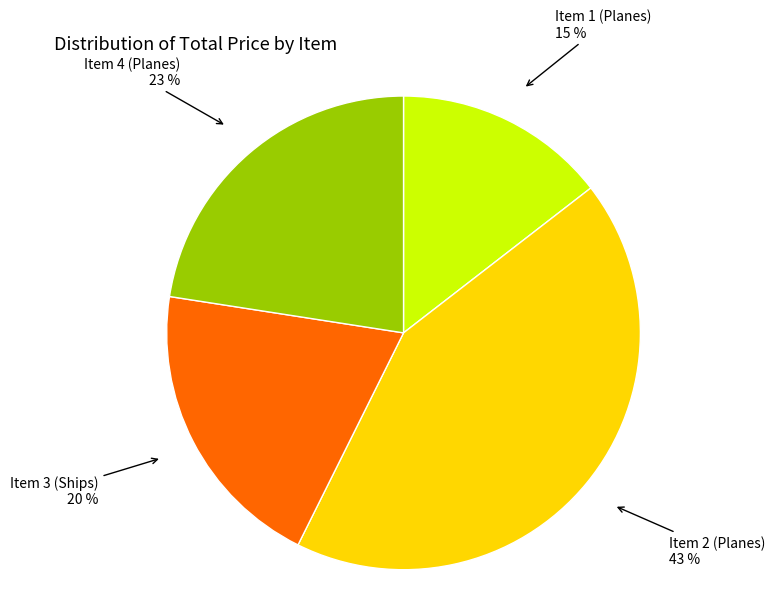

Approximately how many times larger is the value at Item 2 compared to Item 1?

2.9